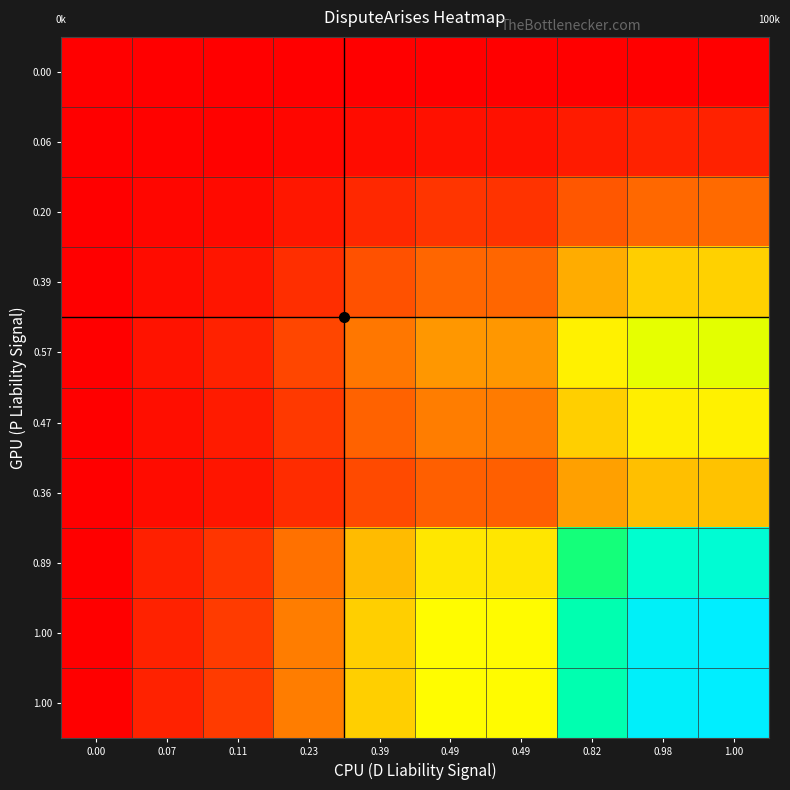

How many series are shown in this chart?

10